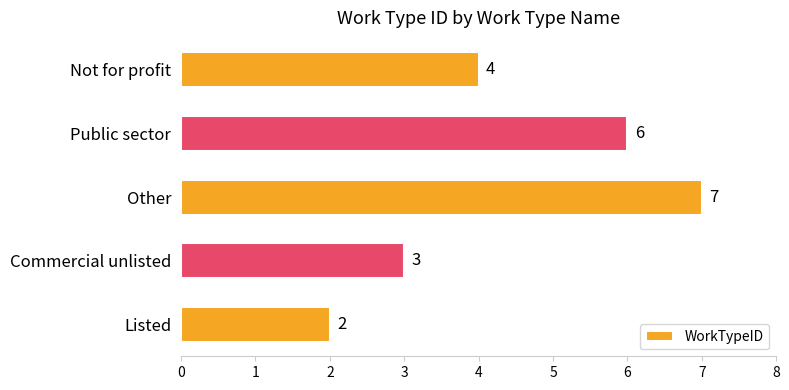

What is the label of the 1st bar from the bottom?

Listed